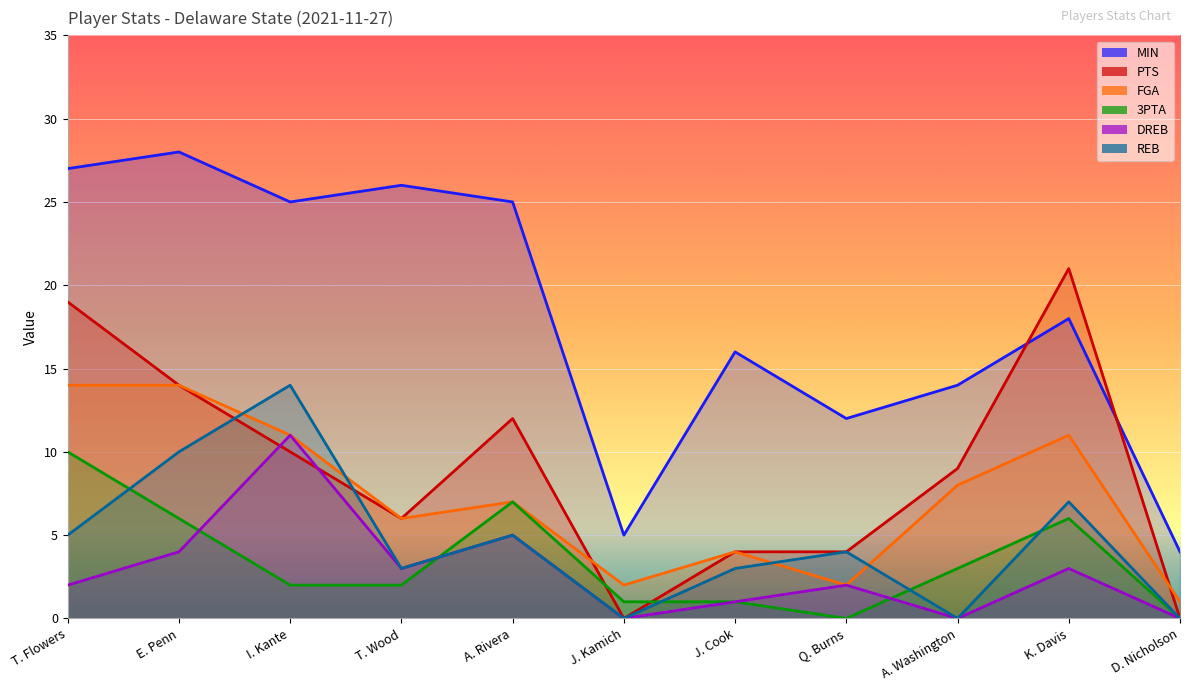

Is it true that 3PTA equals 0 at Q. Burns?

True